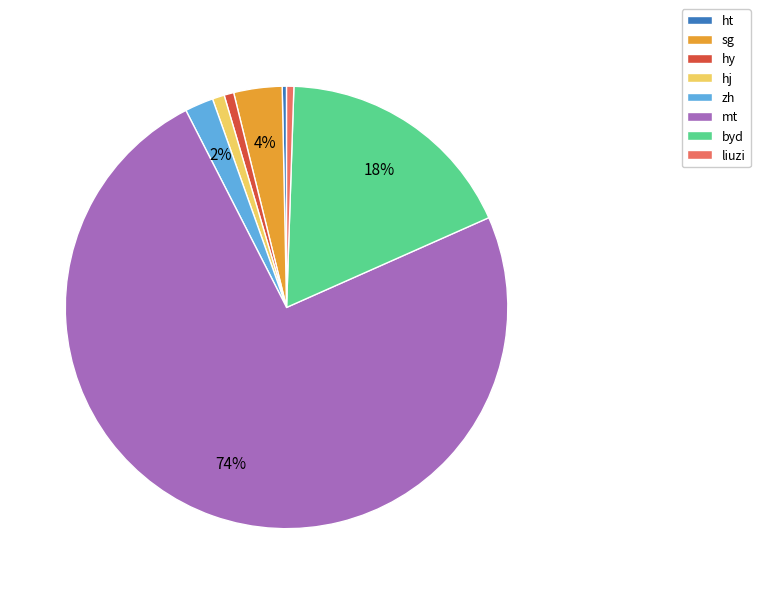

Is the sum of mt and hj greater than half?

Yes